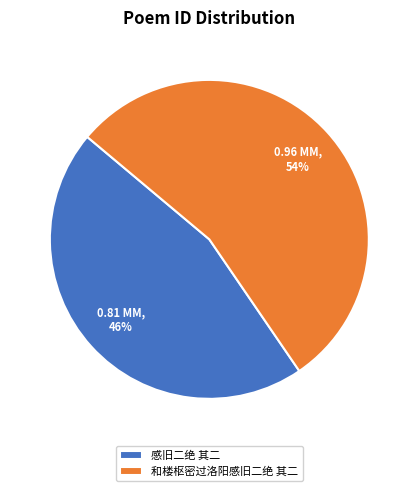

Is there any slice that represents more than half of the pie?

Yes